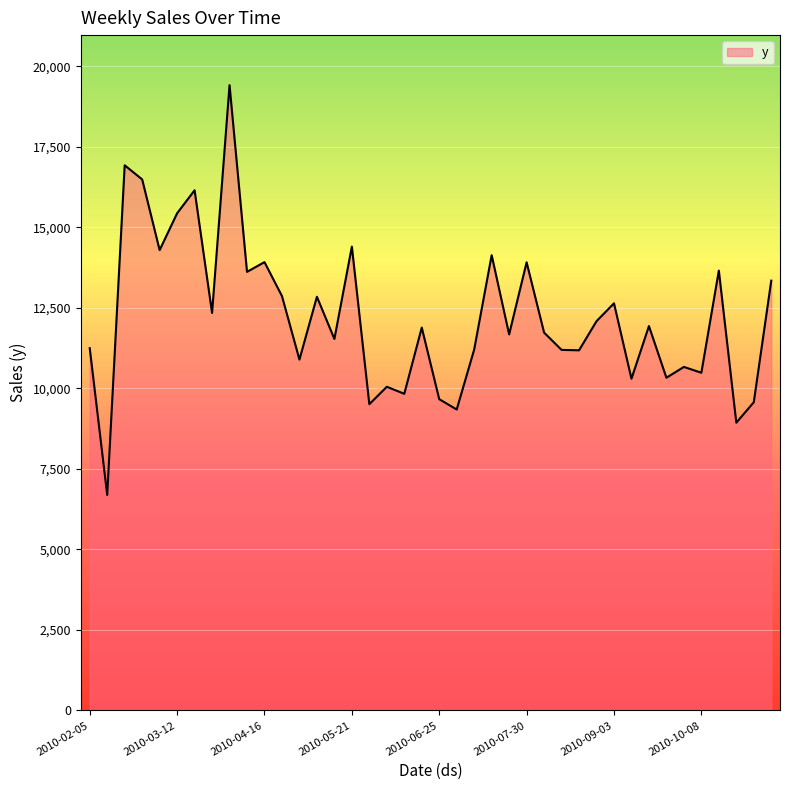

Does the chart have visible grid lines?

Yes